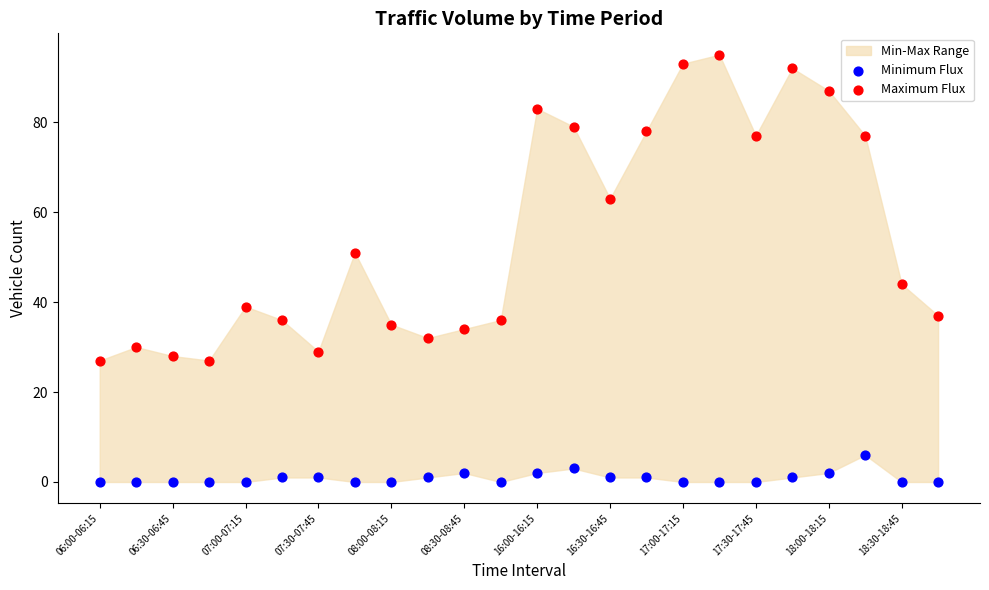

Across all data points, what is the range of Y values (max minus min)?

95